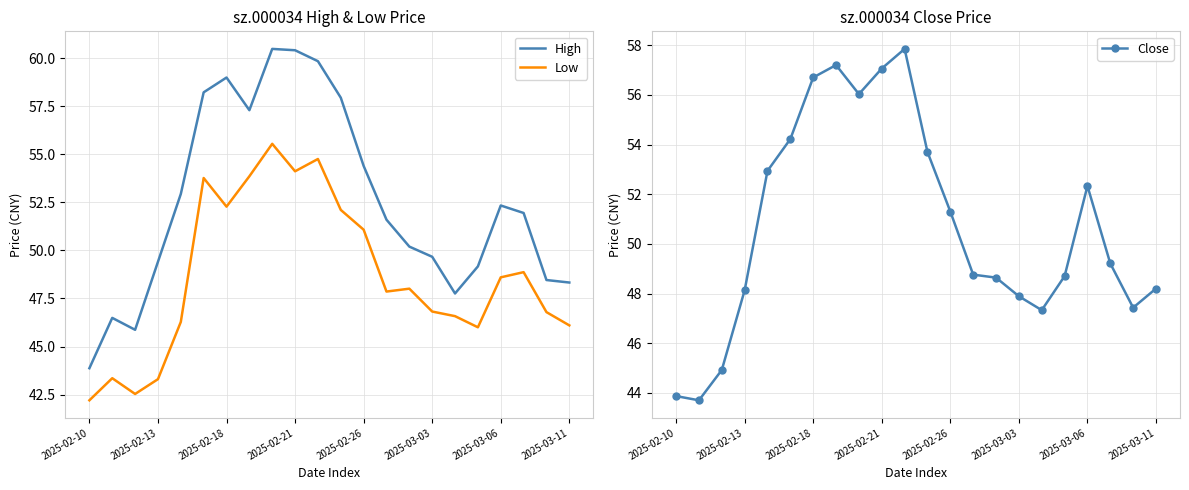

How many data points in Low are above 48?

11